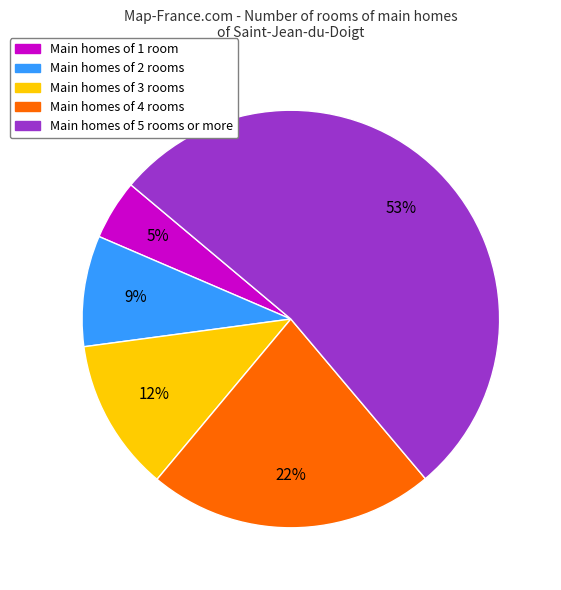

Does any single category account for the majority?

Yes